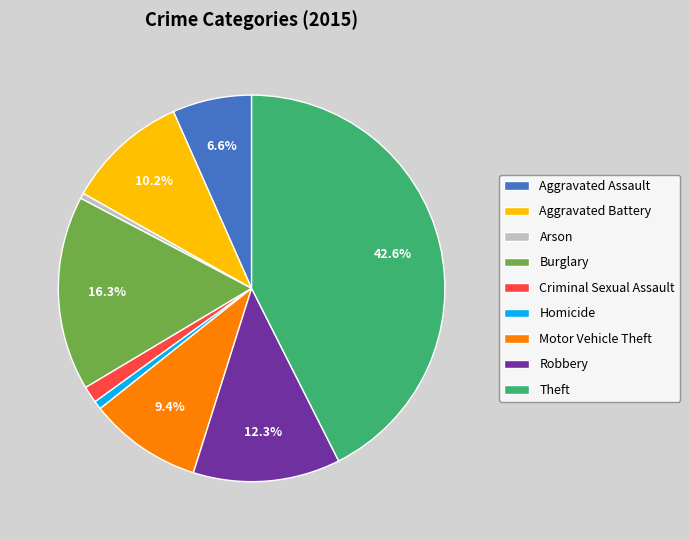

What percentage do Aggravated Battery and Motor Vehicle Theft together represent?

19.6%